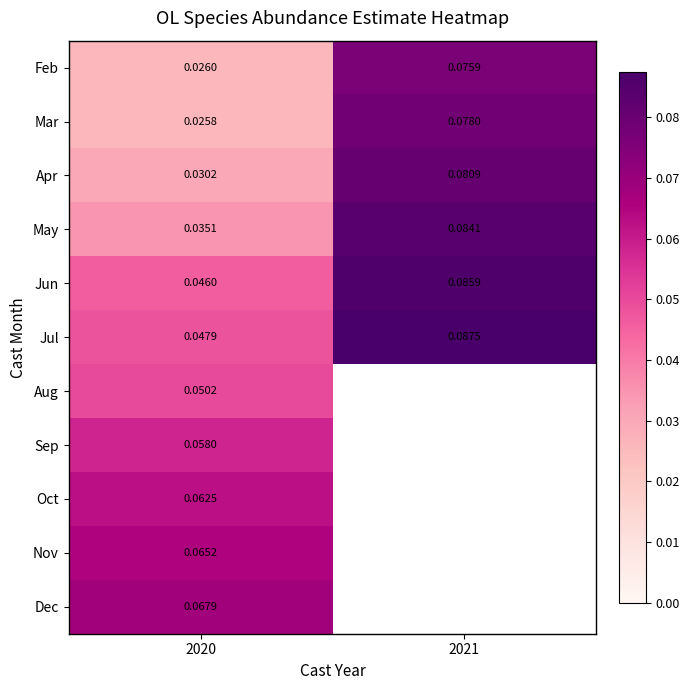

What is the greatest value displayed?

0.1